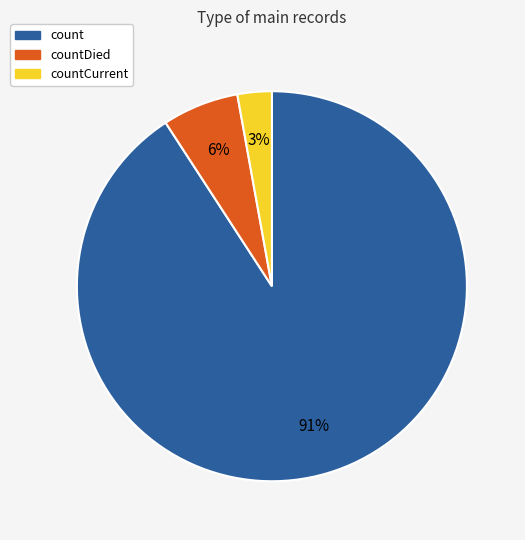

Is it true that countDied is 19% of the pie?

False